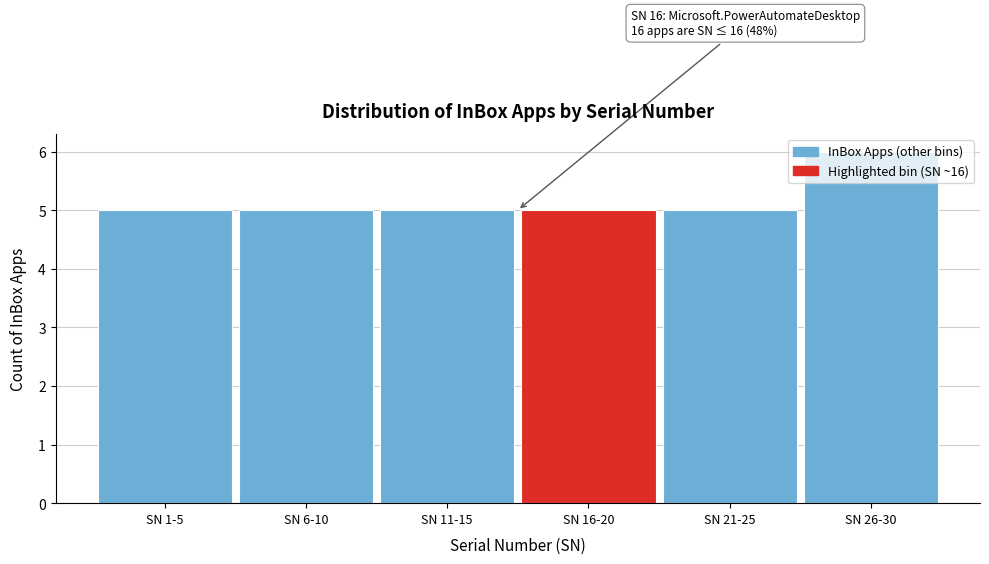

Approximately how many times larger is the value at SN 6-10 compared to SN 21-25?

1.0